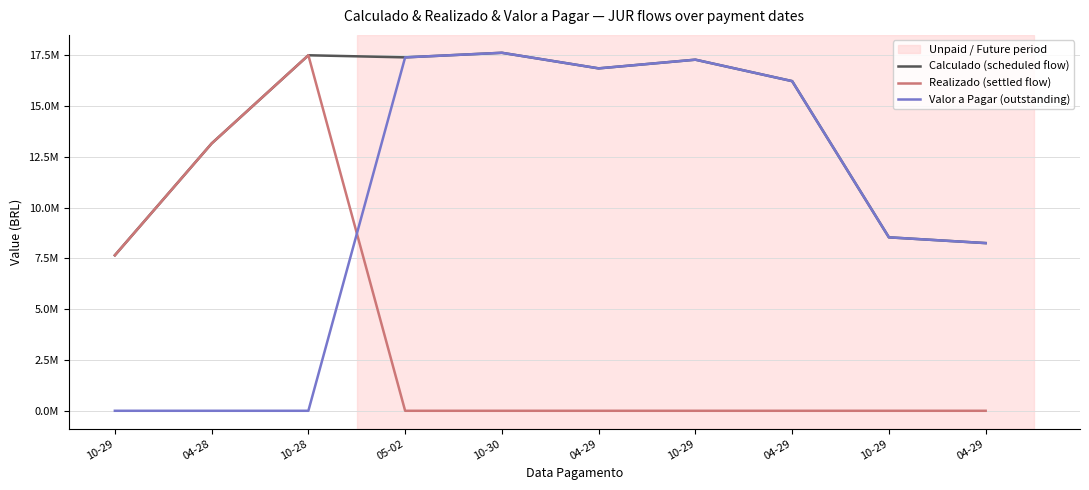

In Valor a Pagar (outstanding), how many points are higher than both neighbors (excluding endpoints)?

2